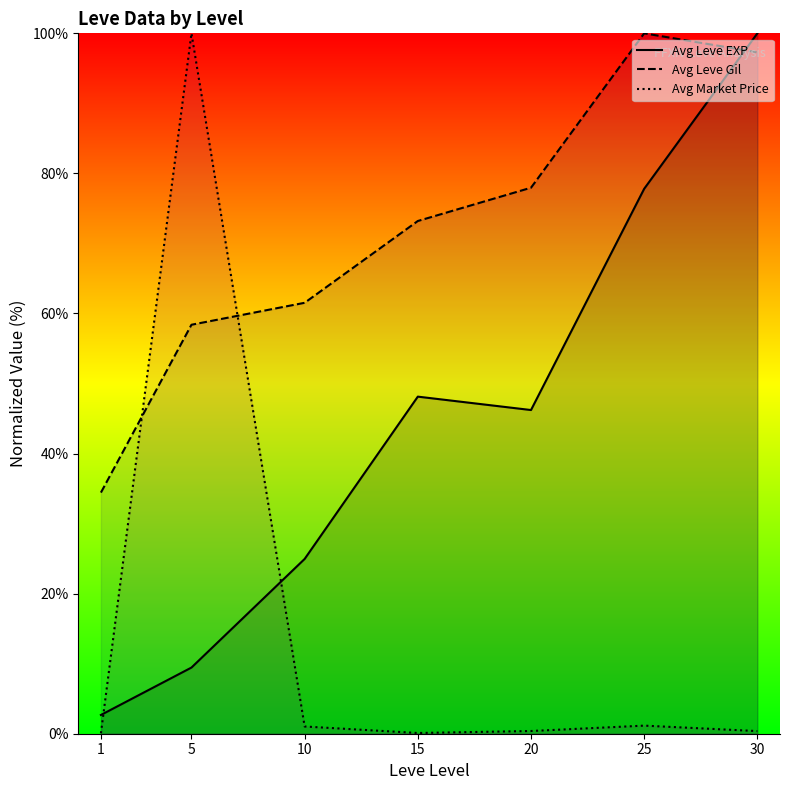

List the series in order of their peak value, highest first.

Avg Leve EXP, Avg Leve Gil, Avg Market Price